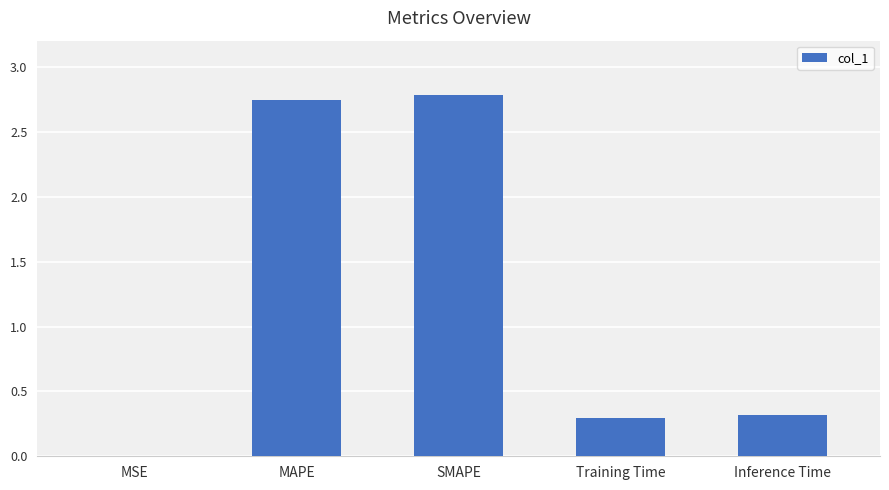

What is the maximum value shown in the chart?

2.8